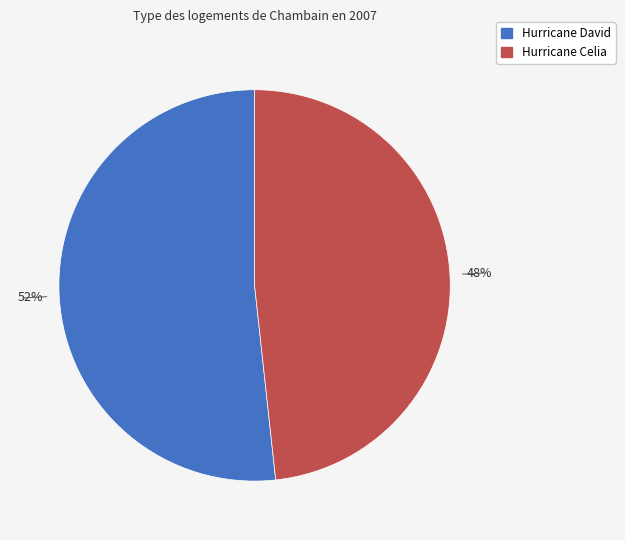

What percentage is the Hurricane Celia slice, to the nearest percent?

48%